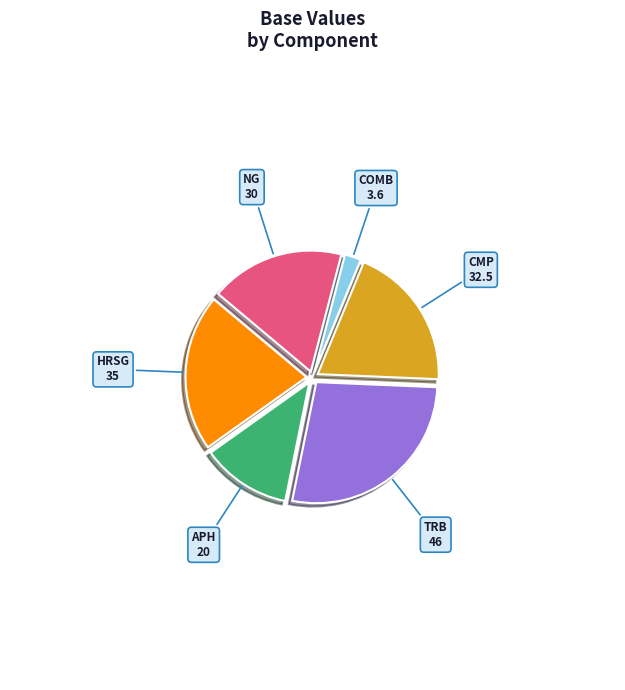

Is it true that APH is 12% of the pie?

True